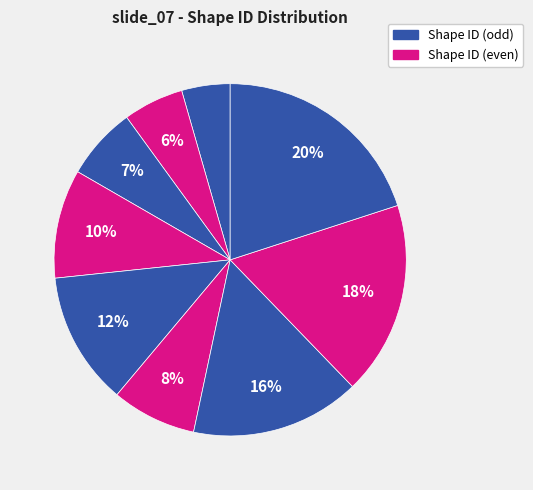

How many slices are in this pie chart?

9